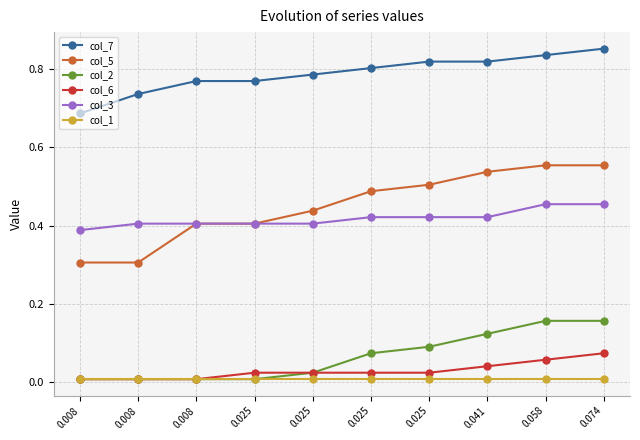

What are all the series names shown in the legend?

col_7, col_5, col_2, col_6, col_3, col_1